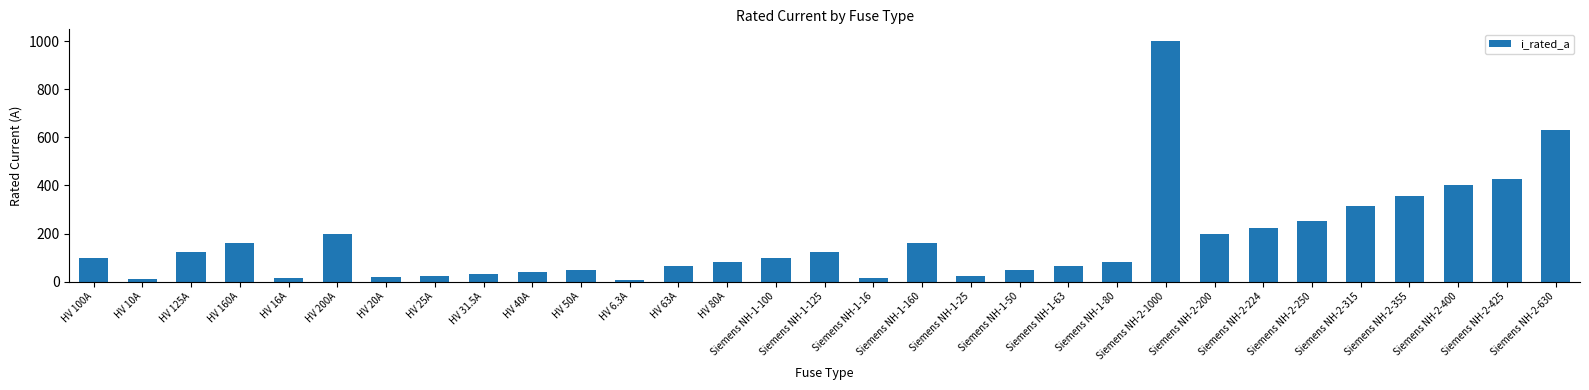

True or false: the data shows 326.7 at Siemens NH-2-224.

False